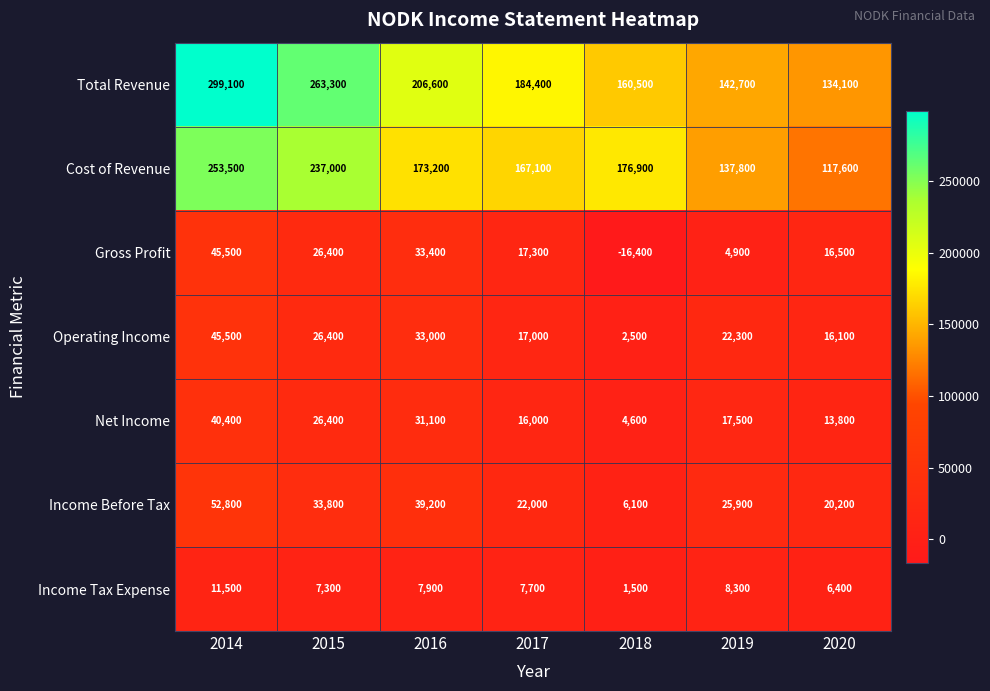

What is the average value of the Operating Income series?

23257